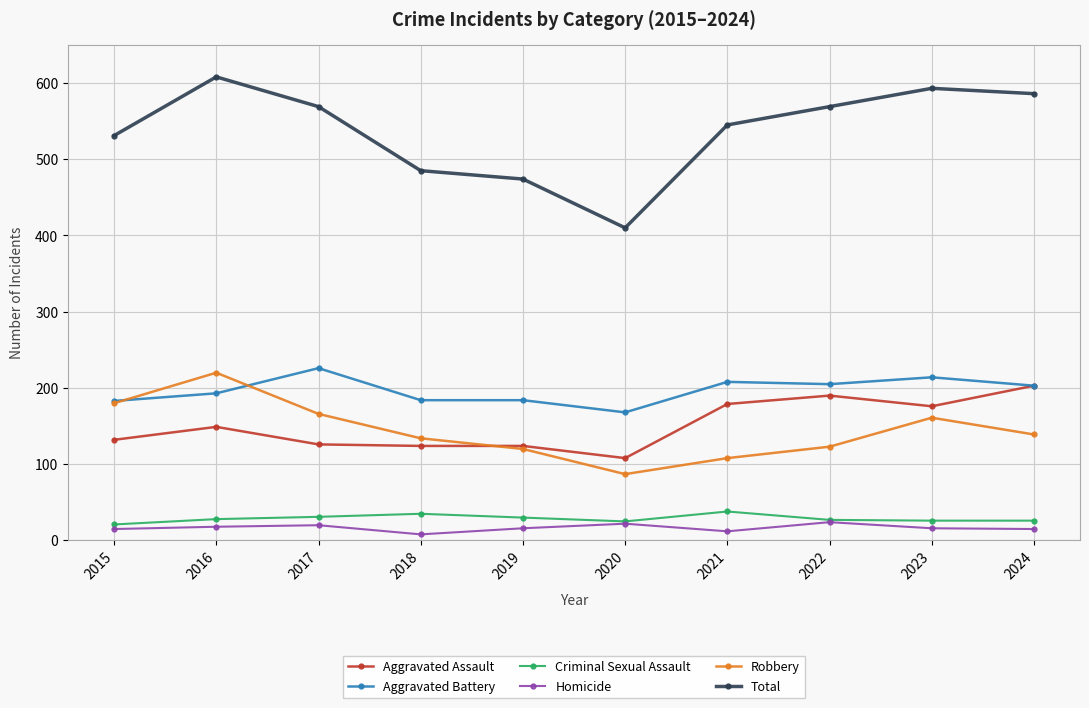

True or false: Criminal Sexual Assault and Aggravated Battery intersect in this chart.

False